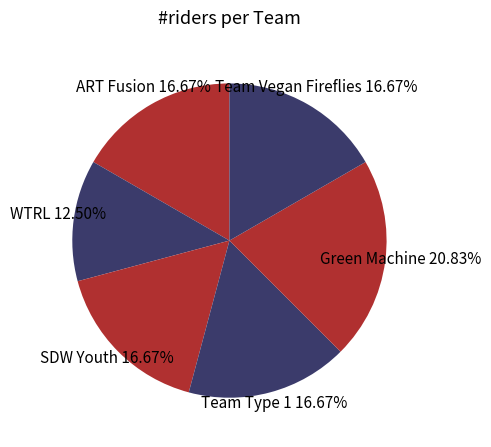

Count the number of slices in the pie.

6